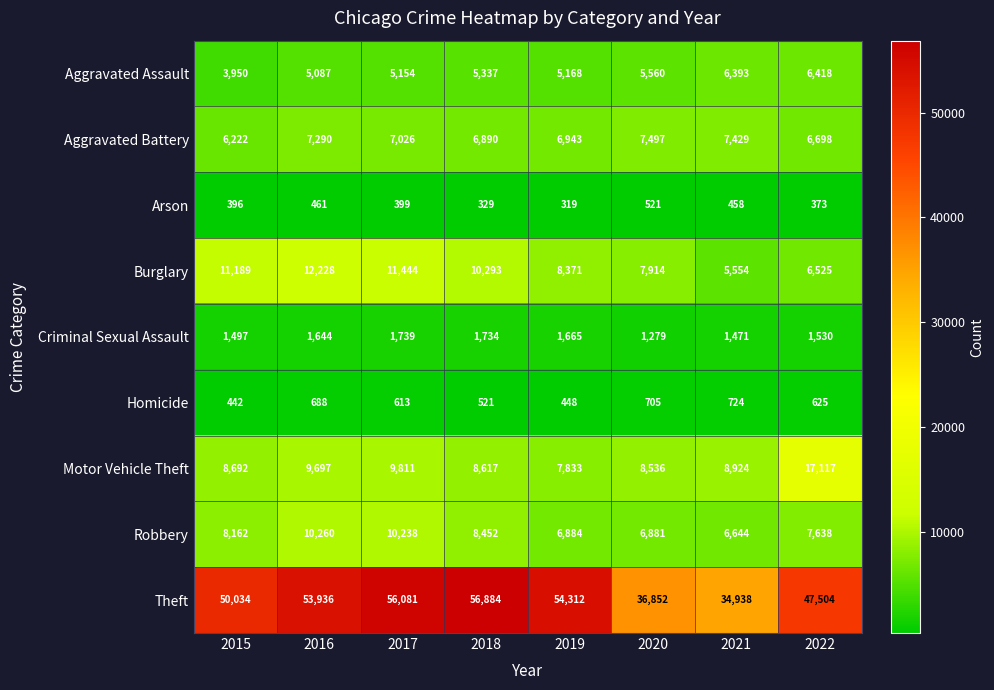

Which category has the lowest value across all series?

2019